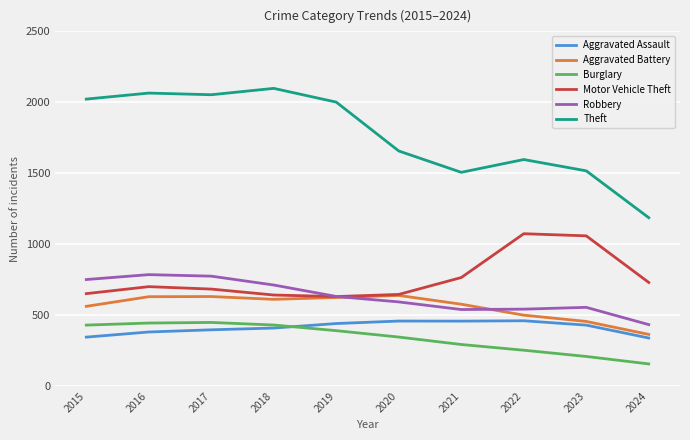

True or false: Theft has more than 0 interior local peaks.

True